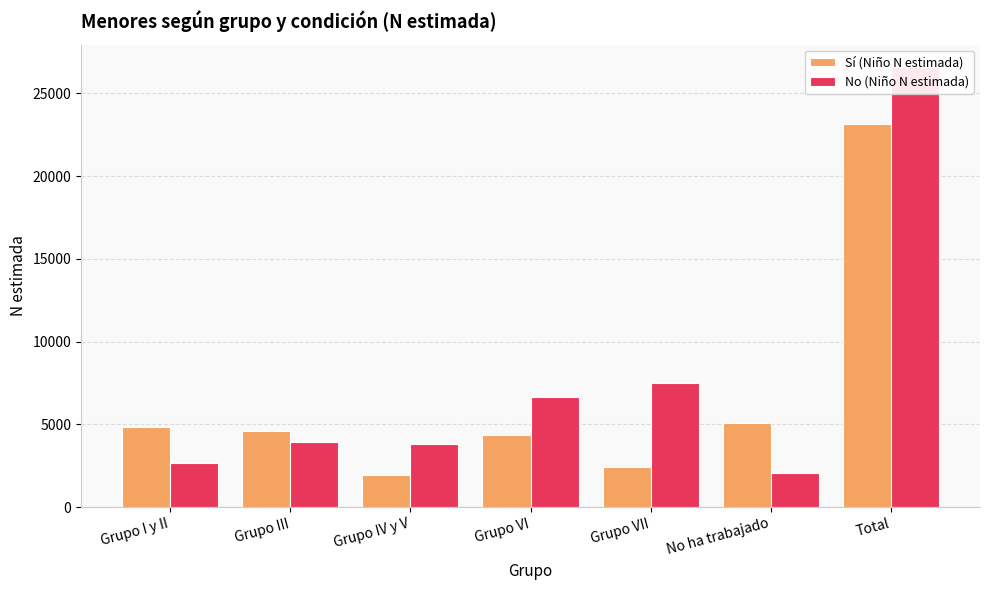

Between No ha trabajado and Total, which series saw the biggest shift?

No (Niño N estimada)